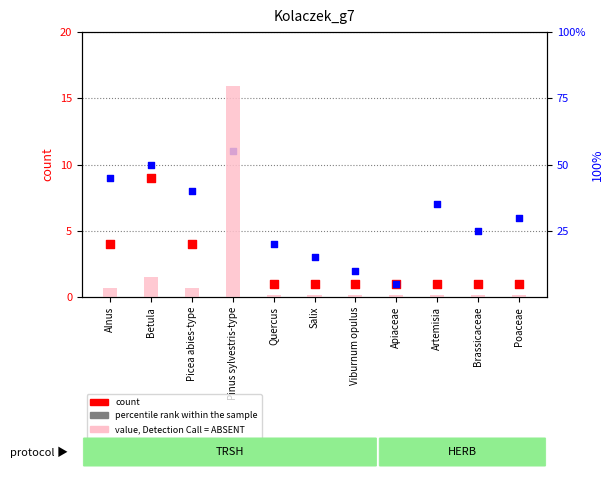

Which series has the largest total across all categories?

count